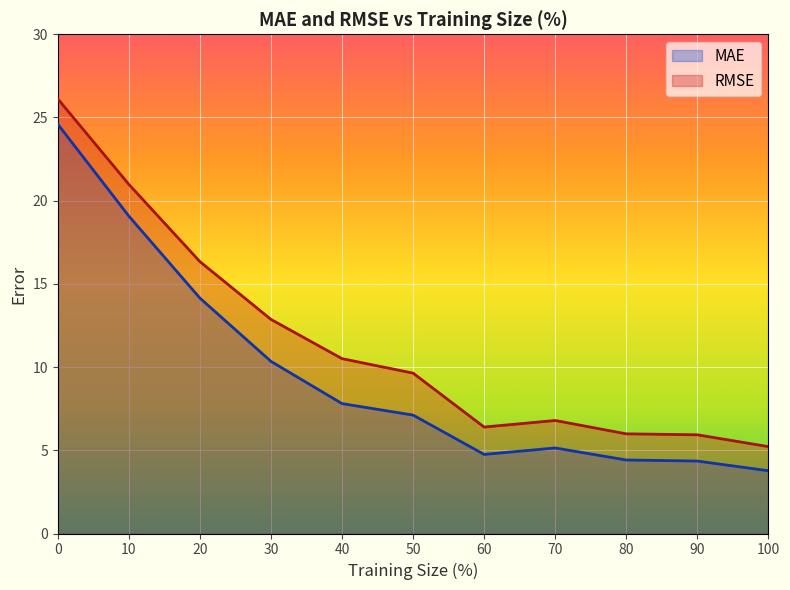

What is the highest value of the MAE series?

24.6